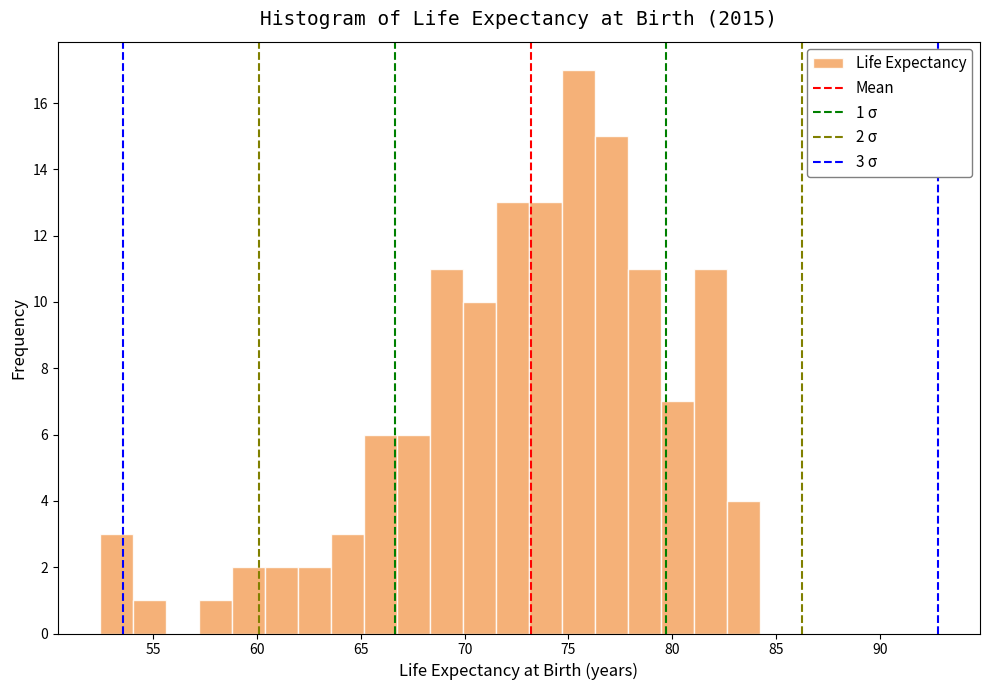

Around what value on the x-axis is the tallest bar? Give the approximate position of its centre, as read against the axis.

75.5